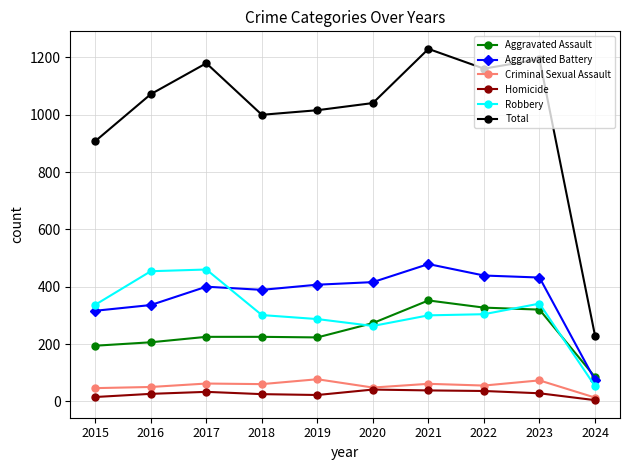

What is the minimum value for Robbery?

53